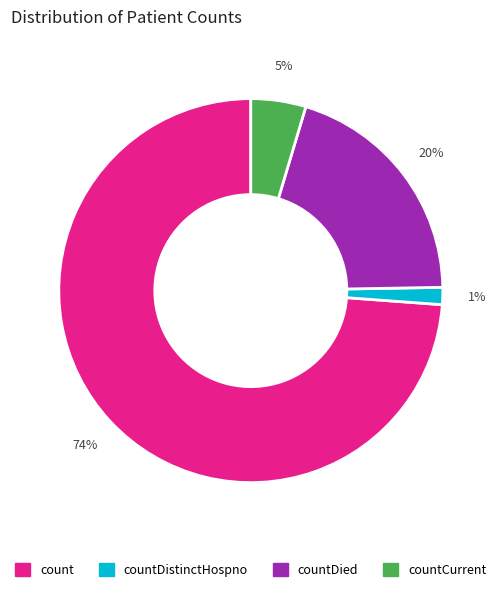

How many segments does this pie chart have?

4